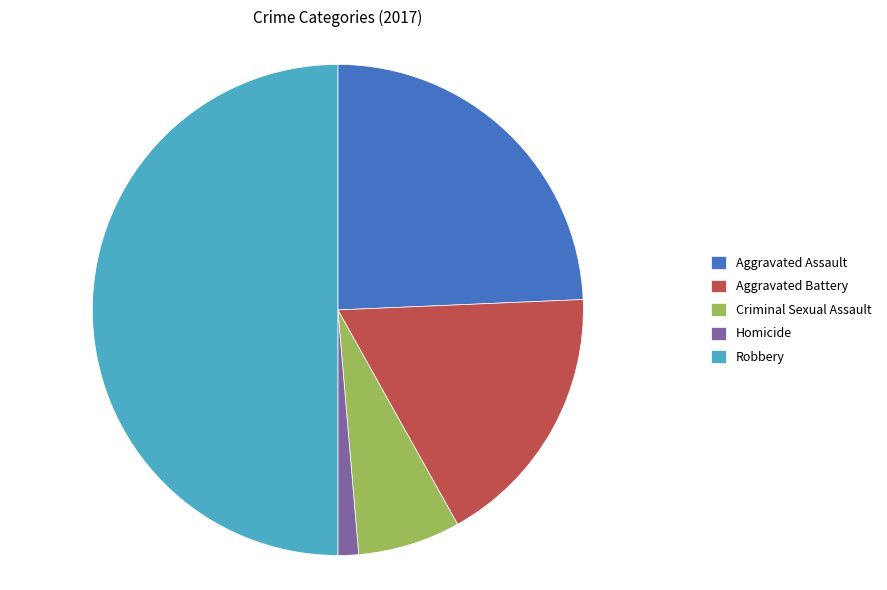

True or false: Aggravated Battery accounts for 32% of the total.

False